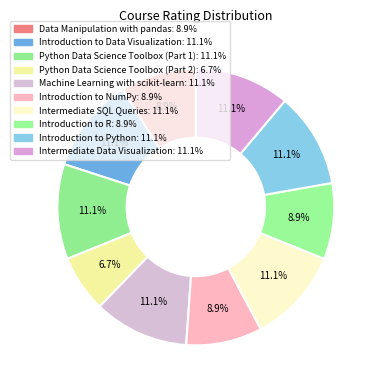

How many slices are in this pie chart?

10